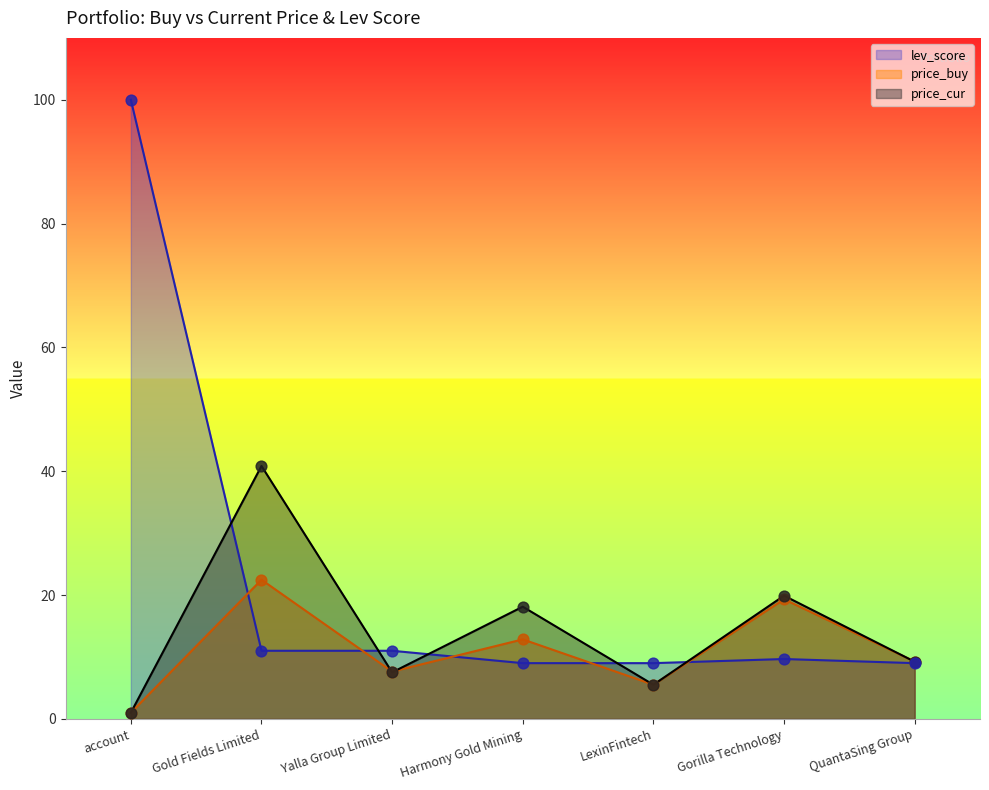

At how many categories does at least one series exceed 63?

1